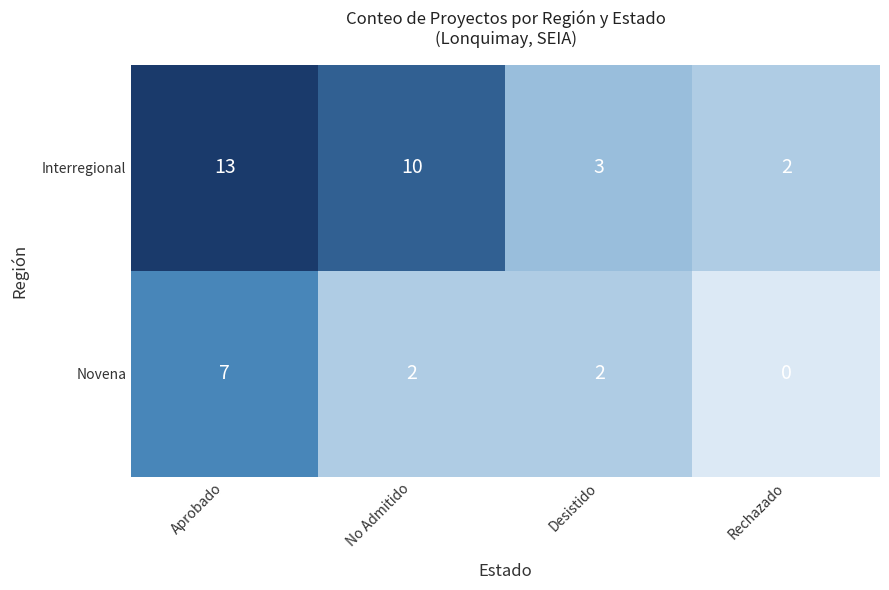

Reading left to right, list all the values displayed in this chart.

Interregional: 13	10	3	2
Novena: 7	2	2	0